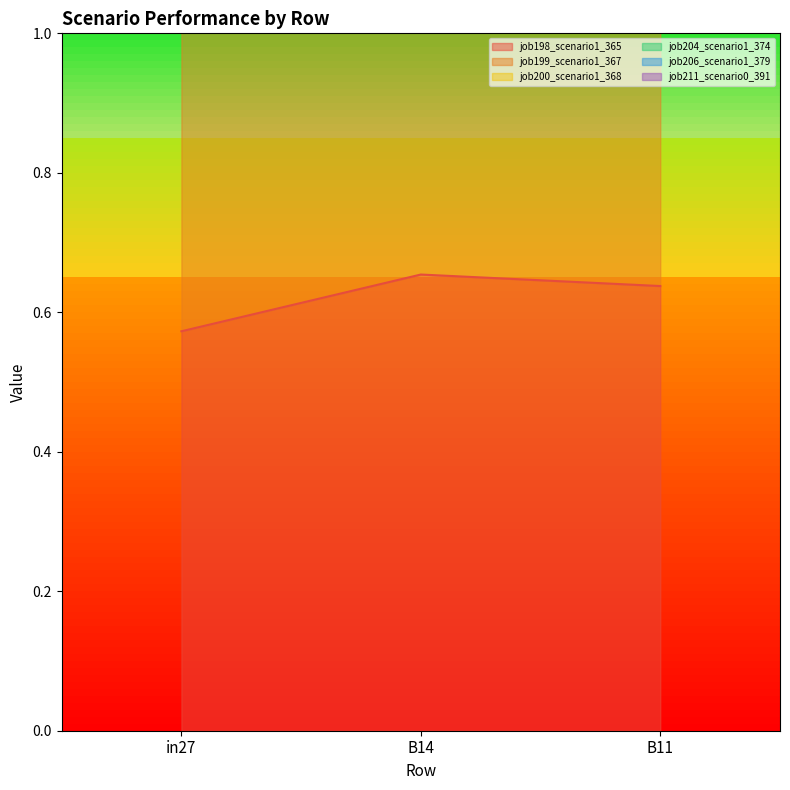

The job198_scenario1_365 series shows 0.3 at B14. True or false?

False